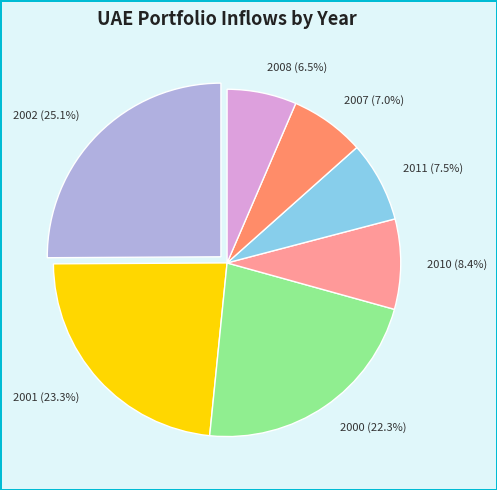

What percentage is NOT represented by 2001 (23.3%)?

76.7%